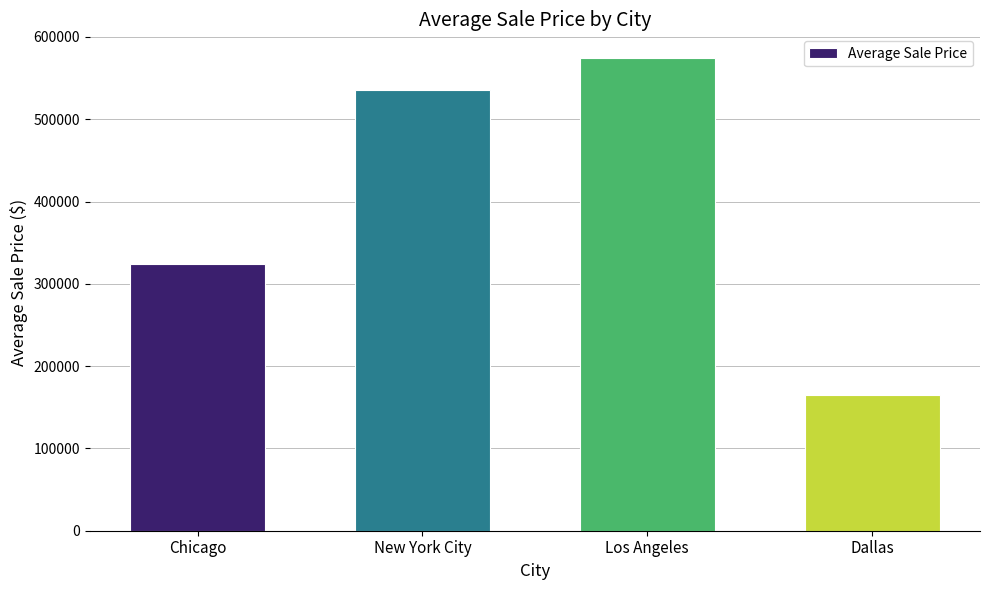

True or false: the data shows 813011.9 at New York City.

False